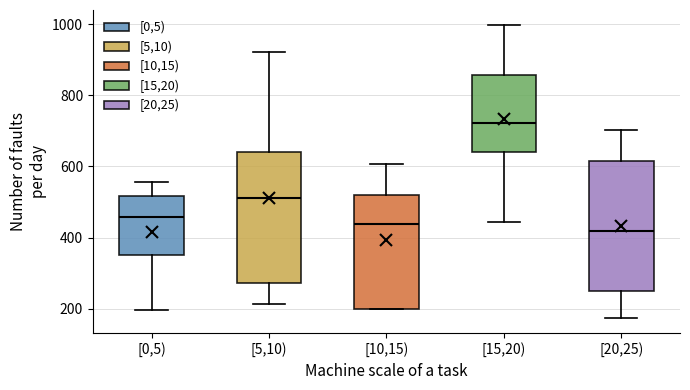

Which box has the highest median line?

[15,20)